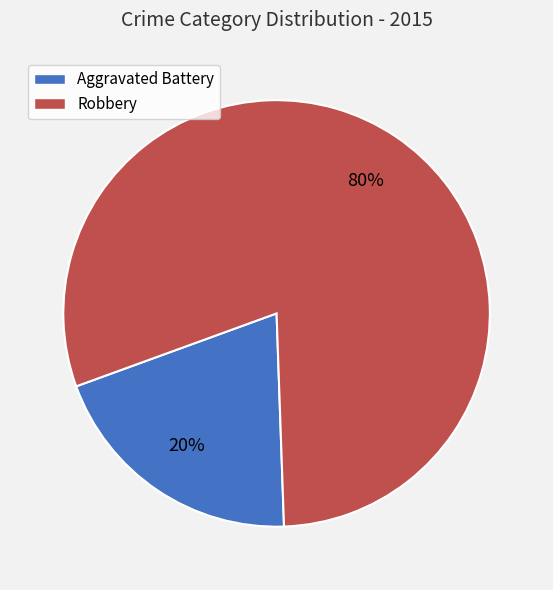

Is it true that Aggravated Battery is 20% of the pie?

True